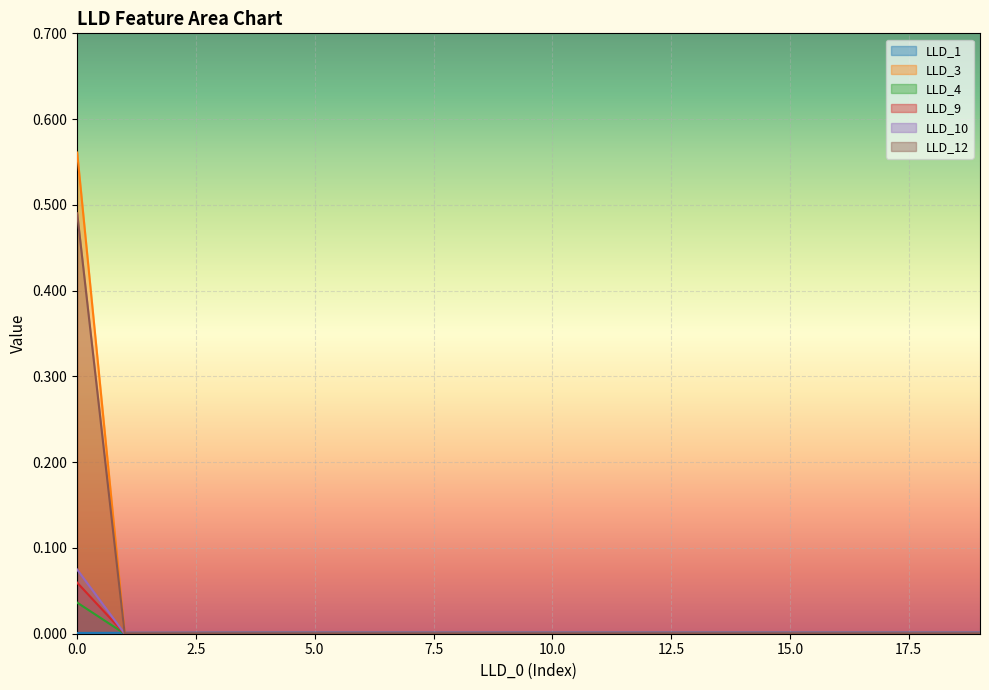

How many lines are shown in the chart?

6